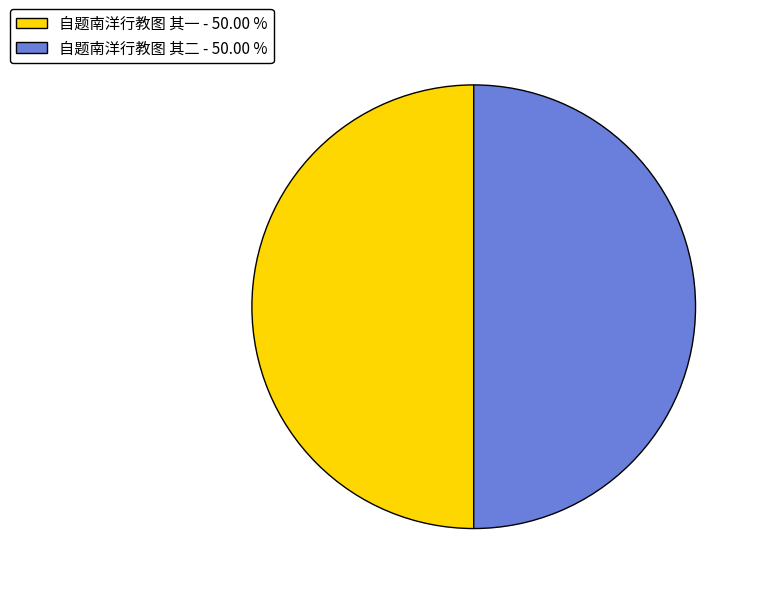

The 自题南洋行教图 其二 slice represents 50% of the pie. True or false?

True